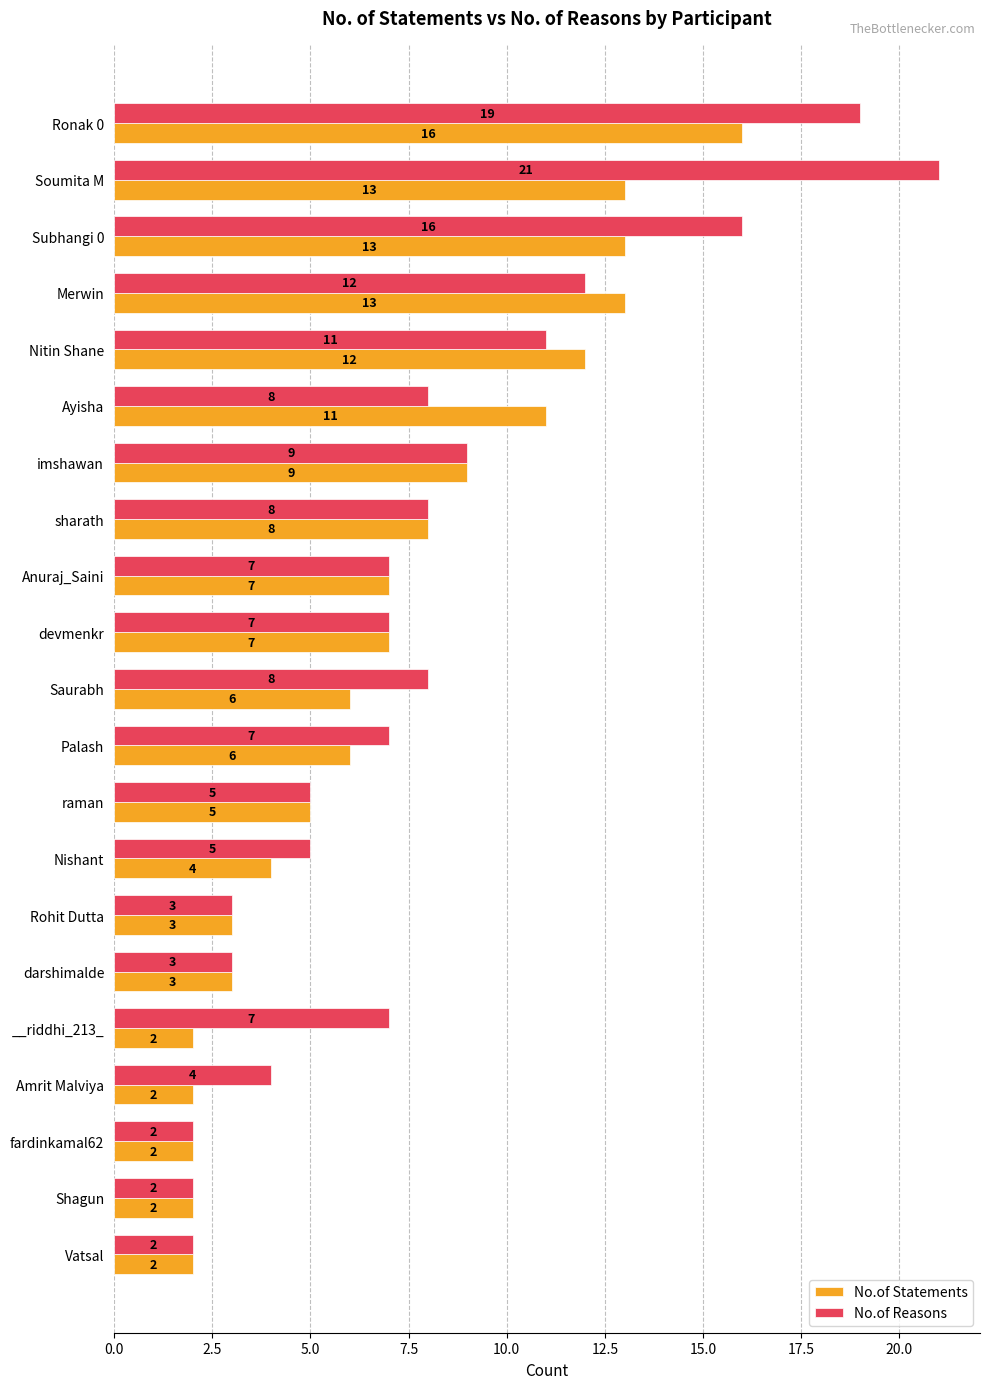

Which series has the largest total across all categories?

No.of Reasons